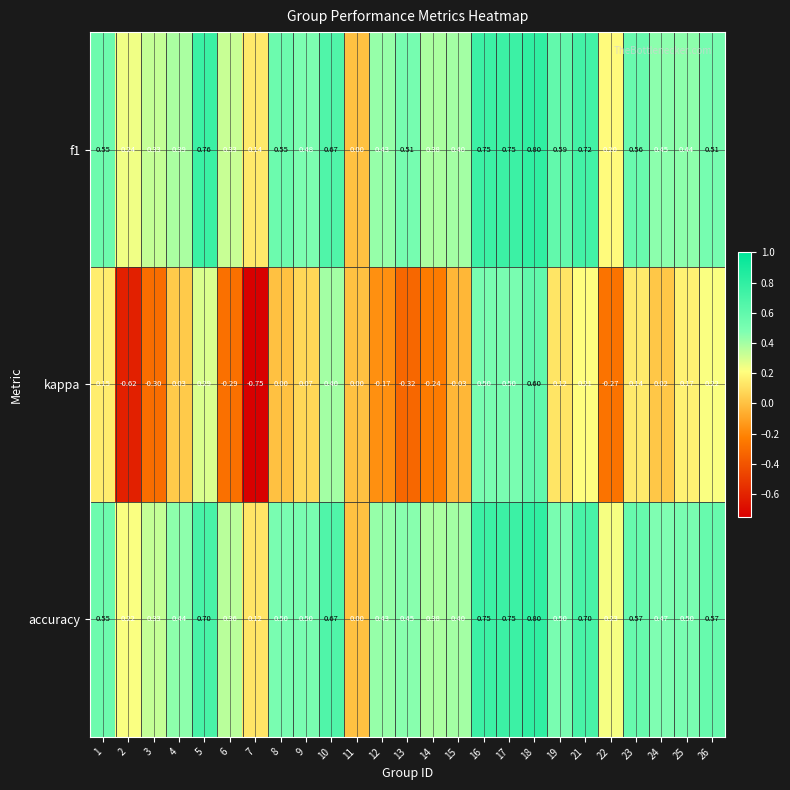

Is the value of accuracy at 2 greater than the value of kappa at 13?

Yes